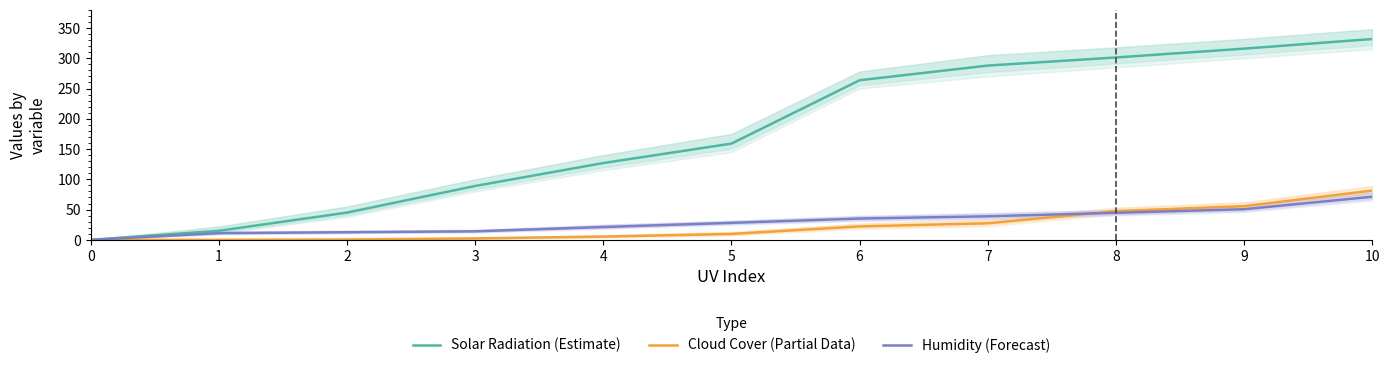

Does the chart display data point markers on the line(s)?

No